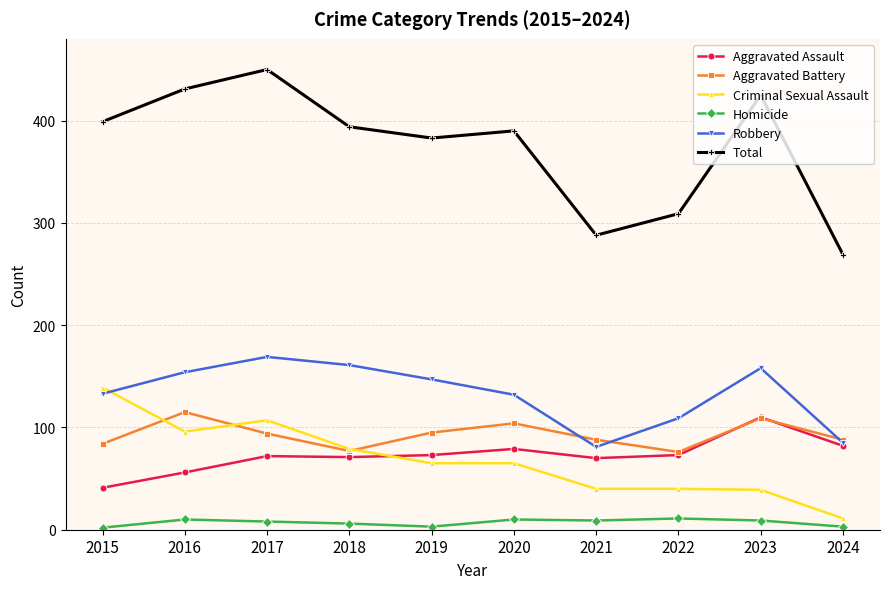

What value does the Robbery series have at 2020?

132